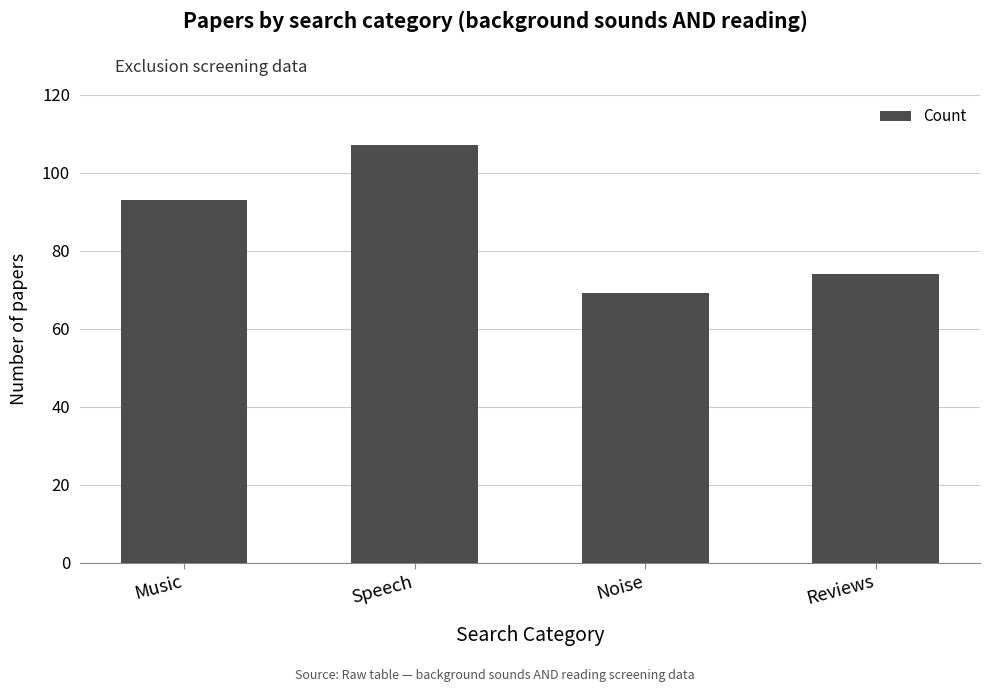

The chart shows a value of 74 at Reviews. True or false?

True